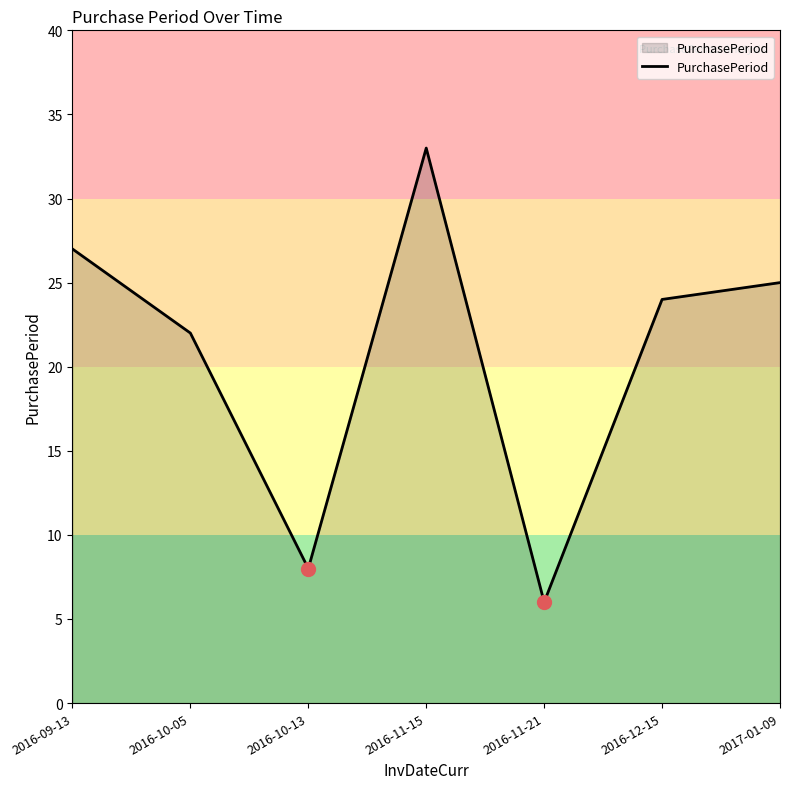

Where is the first local minimum?

2016-10-13